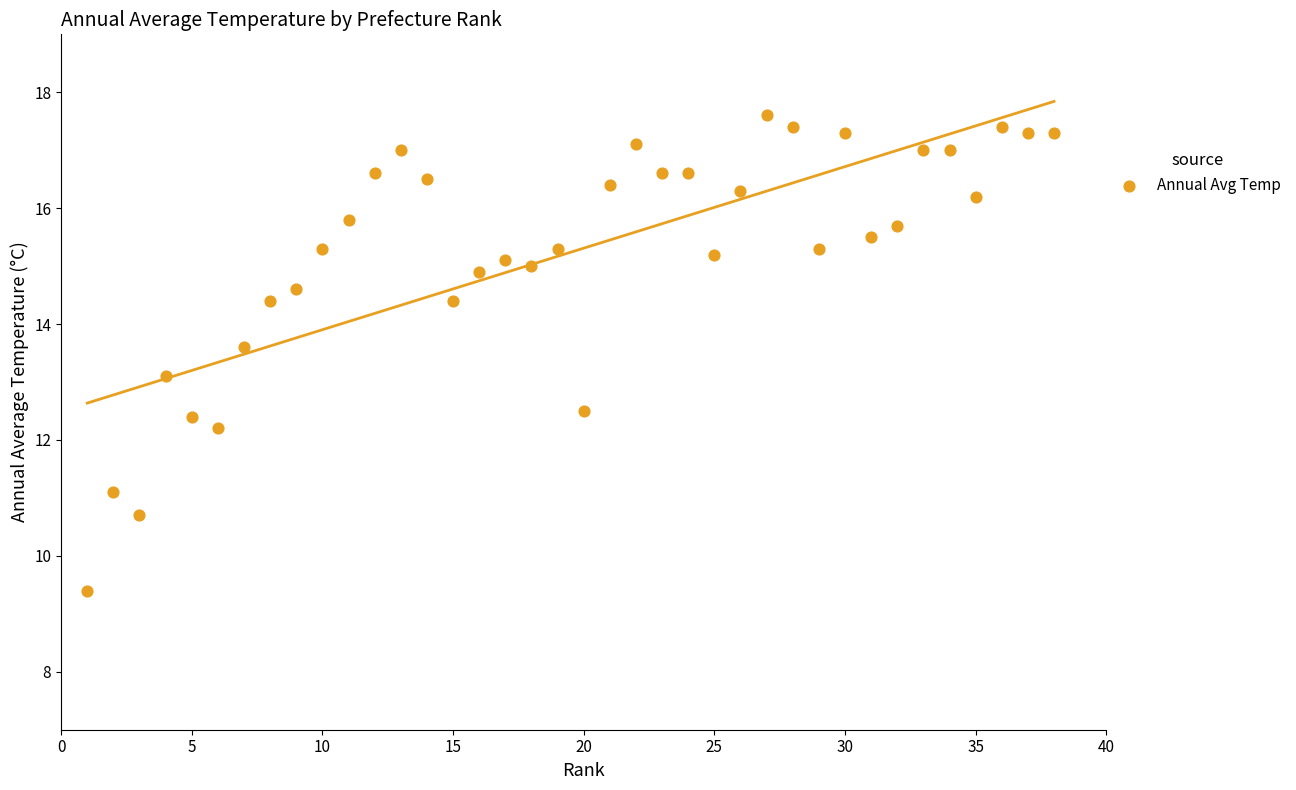

What is the range of Y values (max minus min)?

8.2